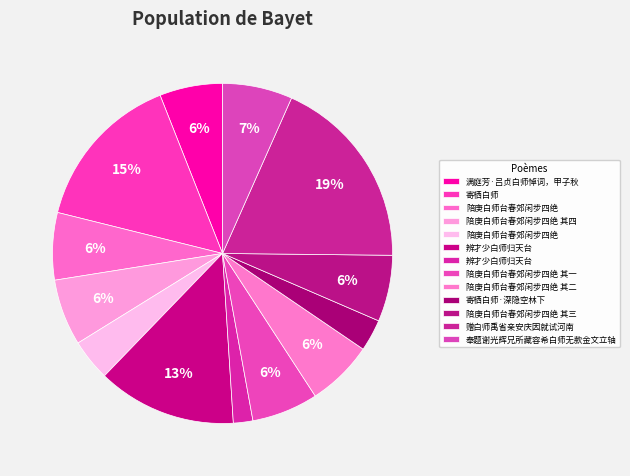

Is there any slice that represents more than half of the pie?

No